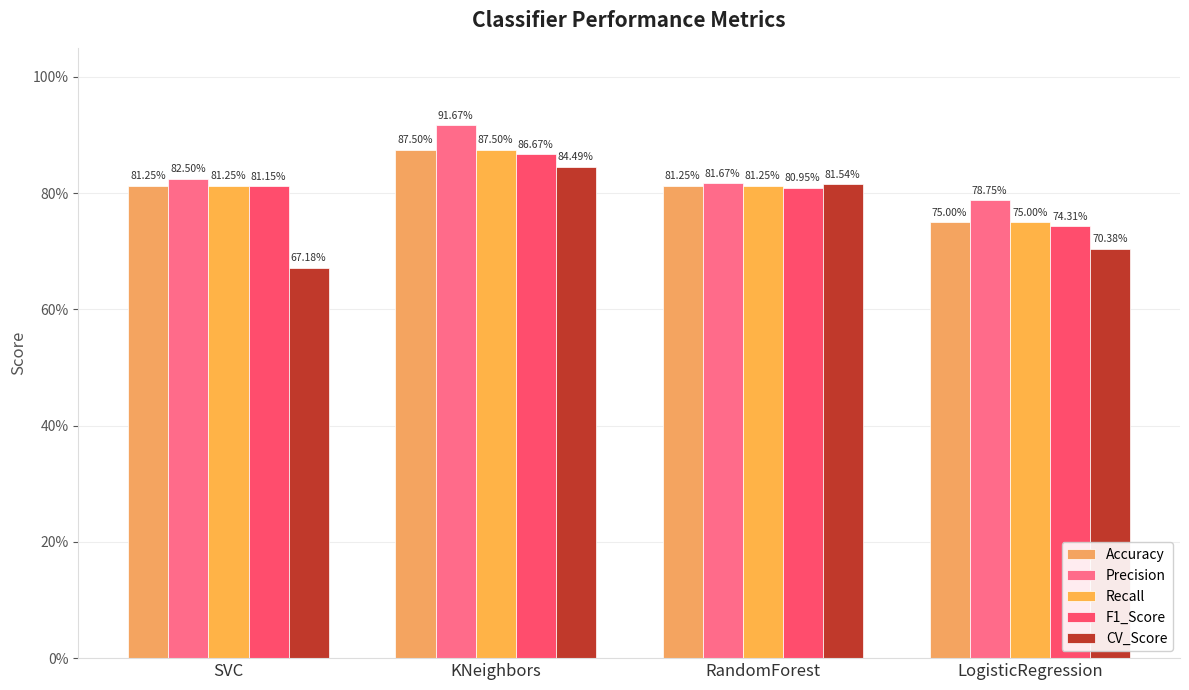

How many F1_Score values are between 0 and 1?

4